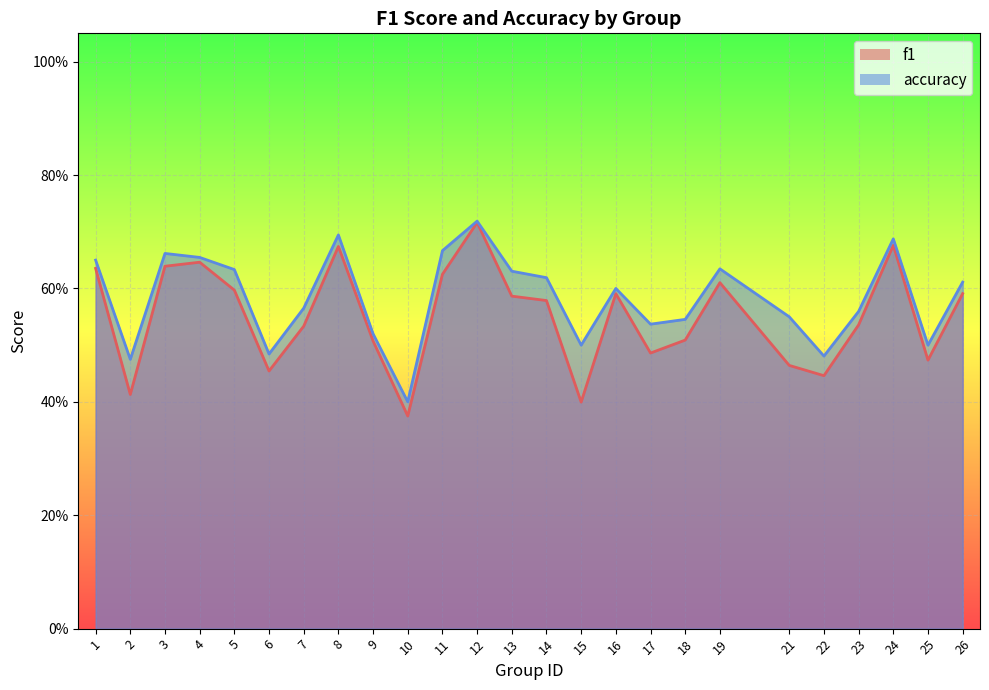

At which category does accuracy reach its first local peak?

3